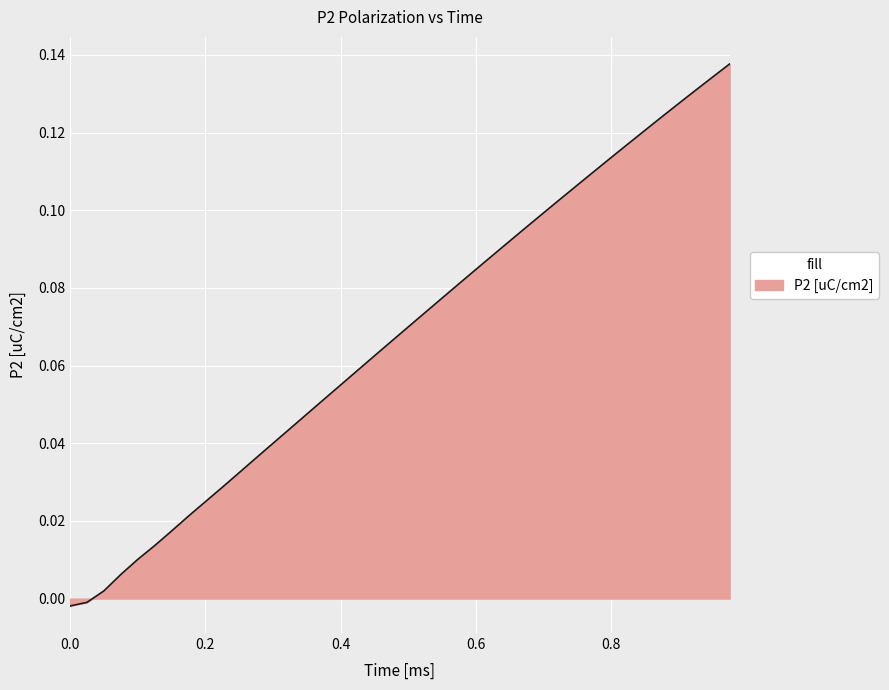

Does the chart have visible grid lines?

Yes